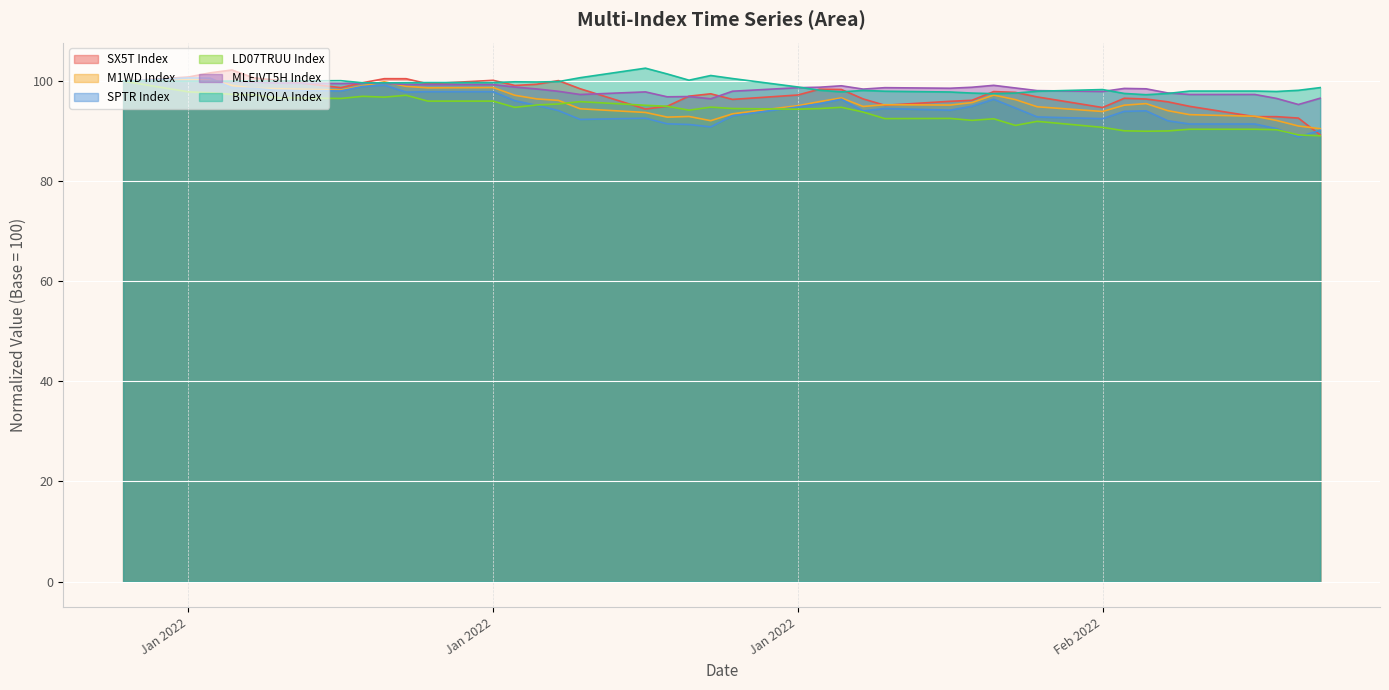

Which series changed the most between 2022-01-25 and 2022-02-16?

LD07TRUU Index